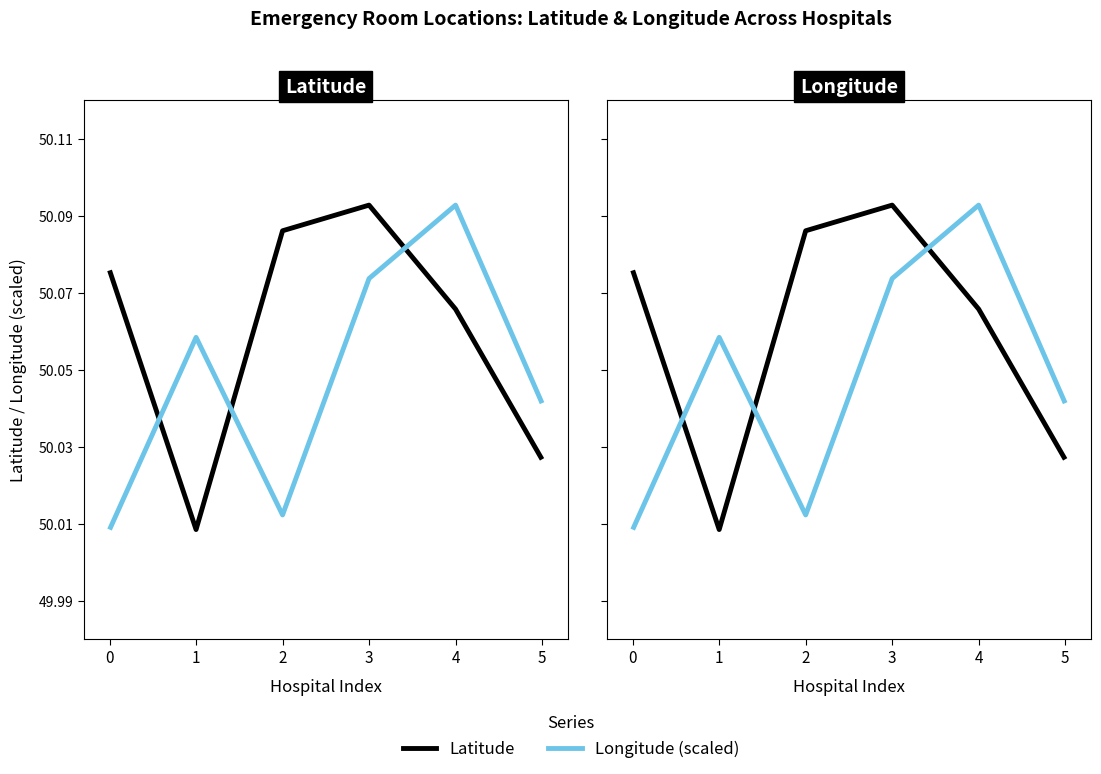

Is it true that Longitude equals 75.4 at 5?

False